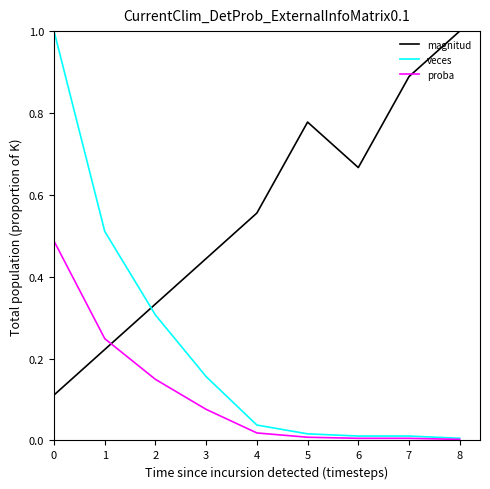

The magnitud series shows 1.1 at 6. True or false?

False